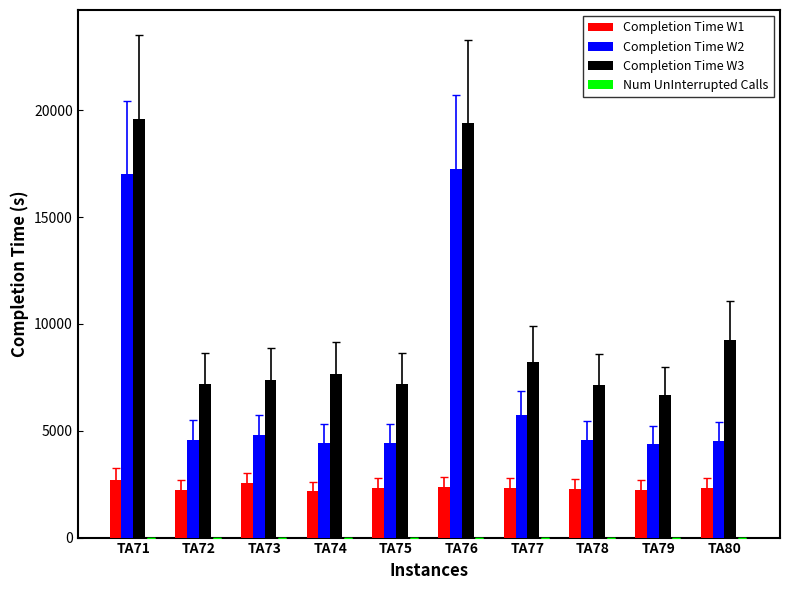

What is the maximum value for Completion Time W1?

2712